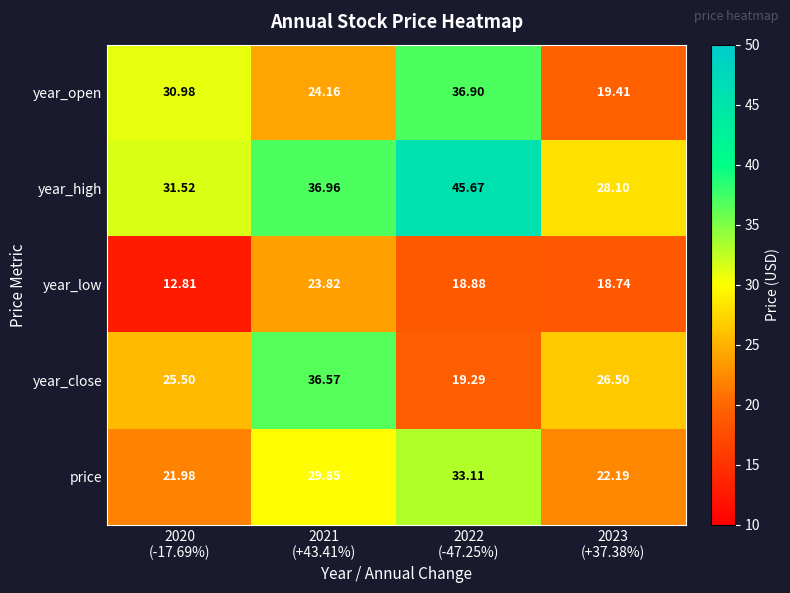

Which series has the largest total across all categories?

year_high